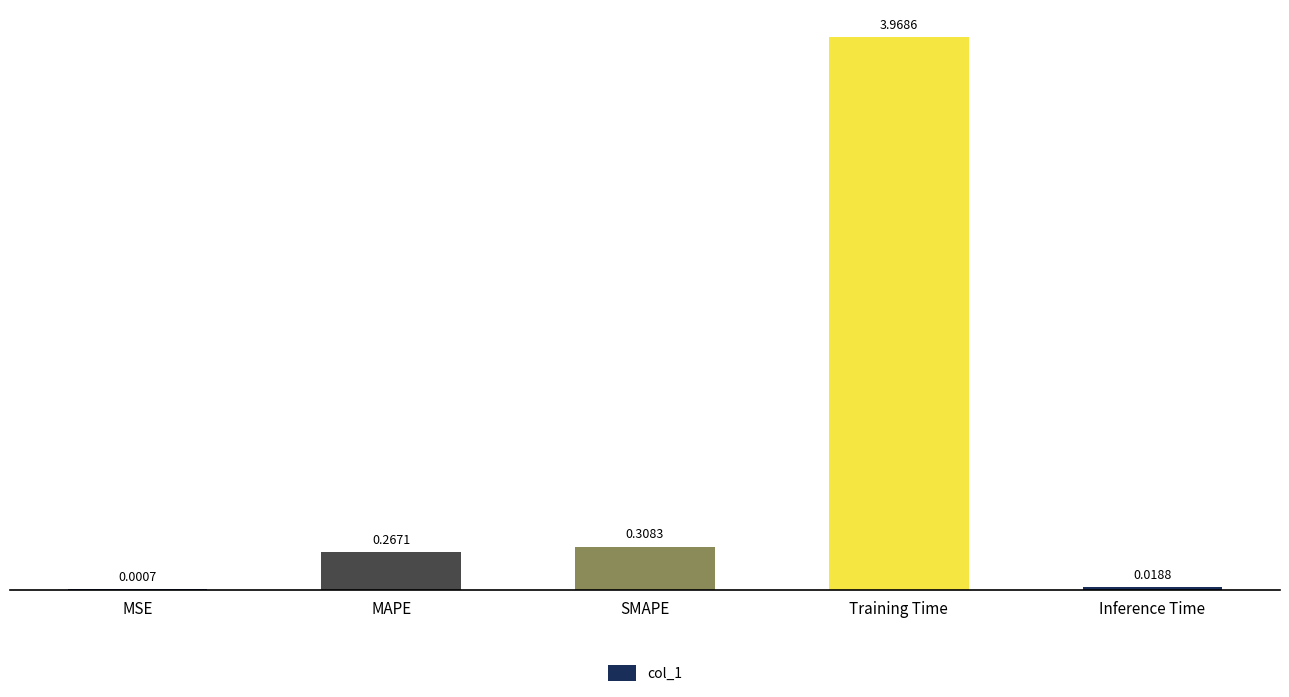

What is the change in value from MAPE to Training Time?

+3.7